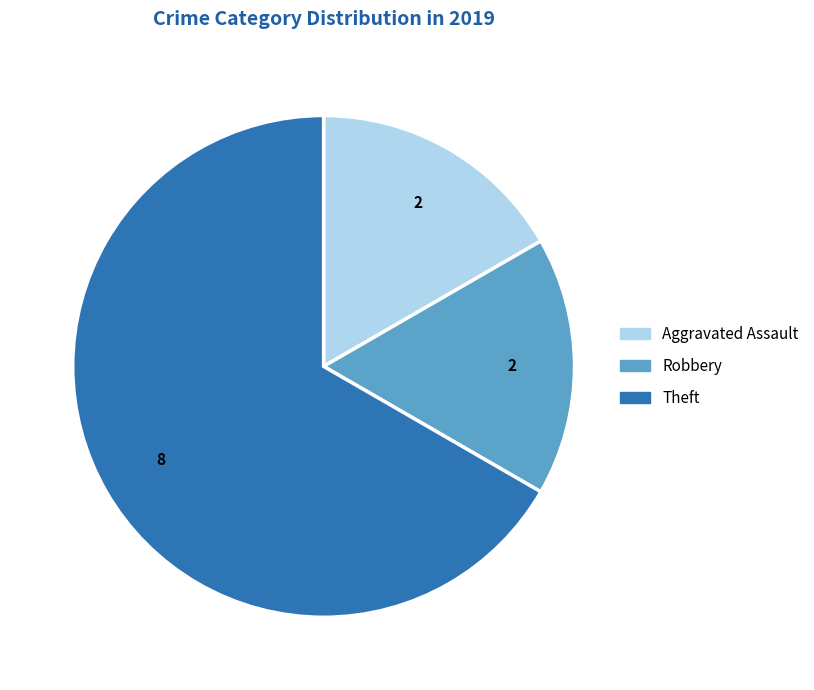

How many slices are in this pie chart?

3